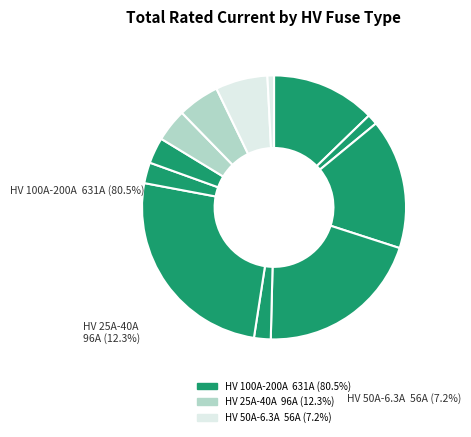

How many segments does this pie chart have?

12